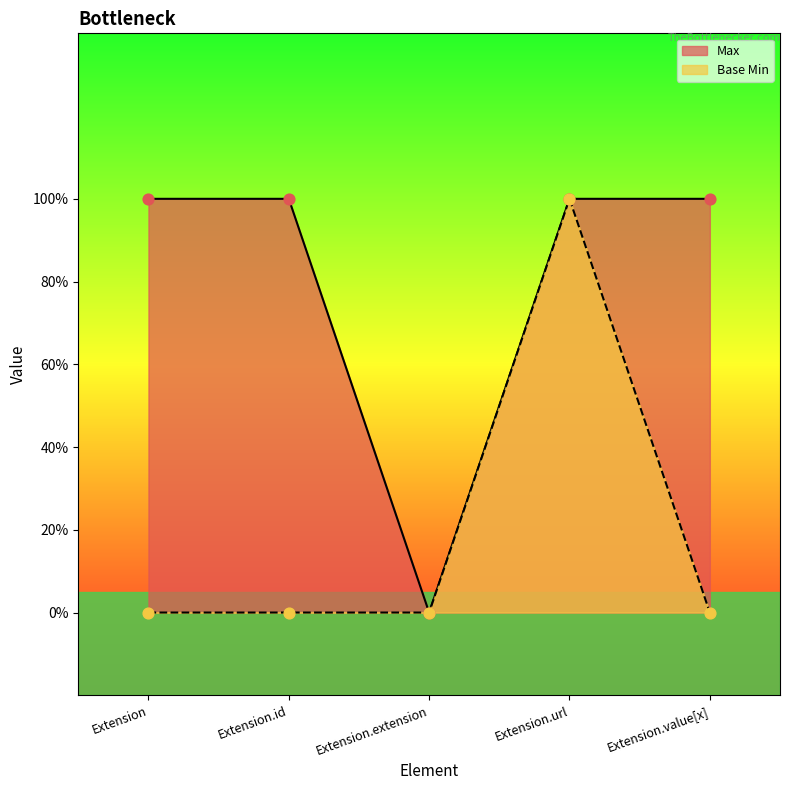

Which series contains the lowest Y value?

Max